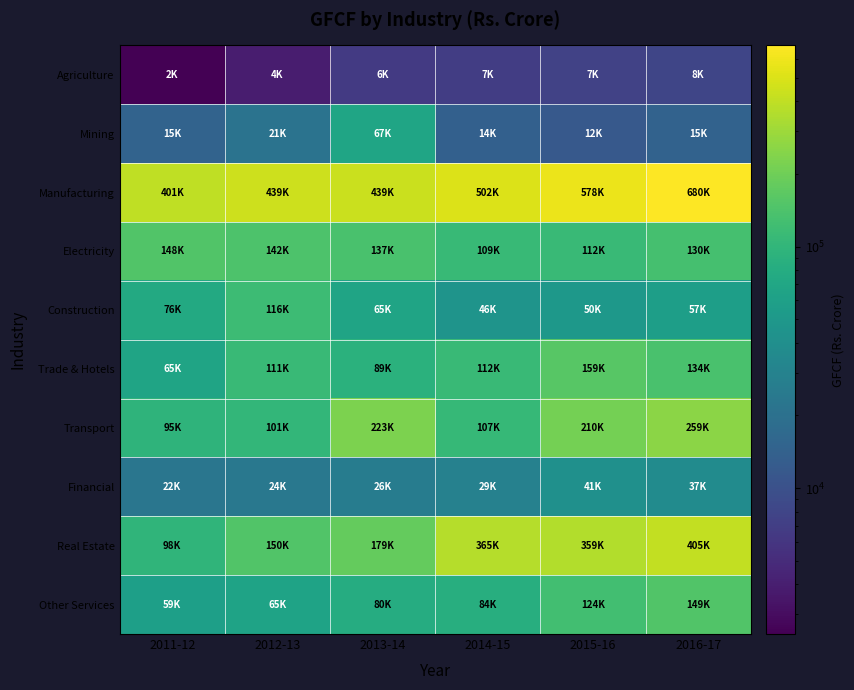

Count the number of data series in this chart.

10